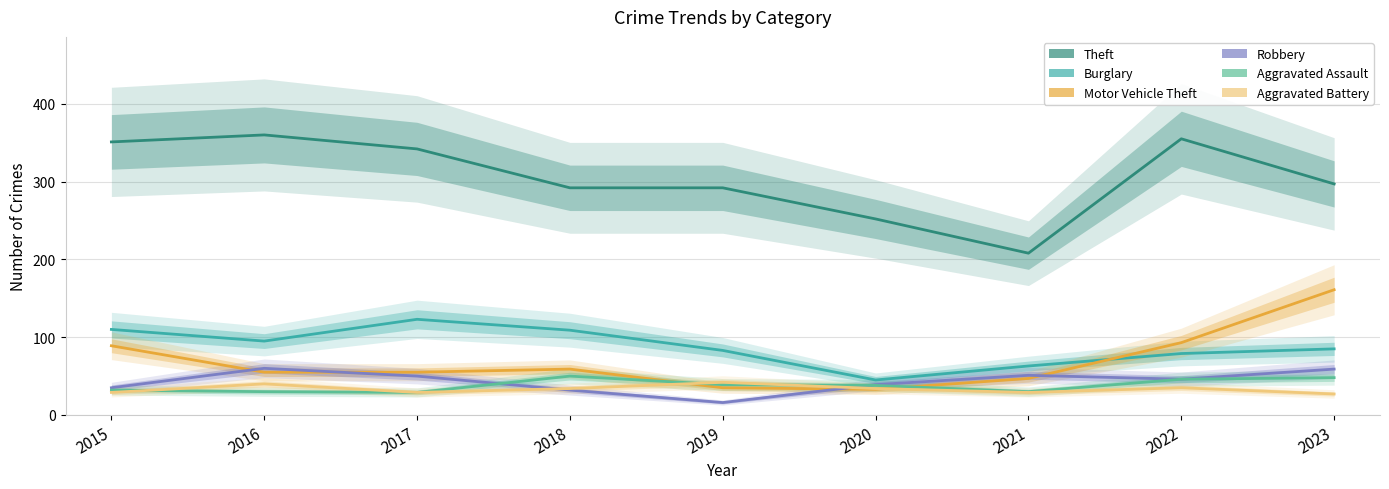

Which has a higher value, 2023 or 2022?

2022